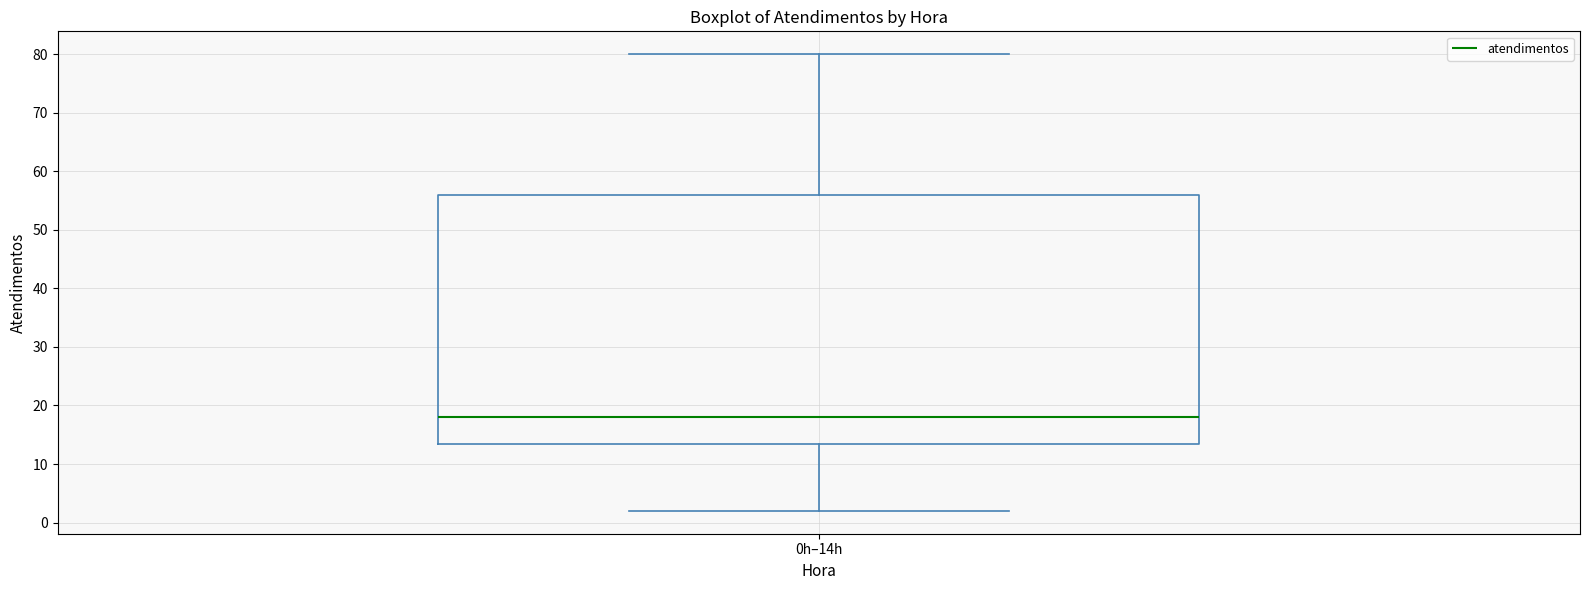

Transcribe this box plot: give where the median line is, the range the box spans, and where the two whiskers end, as read against the y-axis. The values are not printed on the chart, so give them approximately, as read against the axis.

median 18, box 14 to 56, whiskers 2 to 80